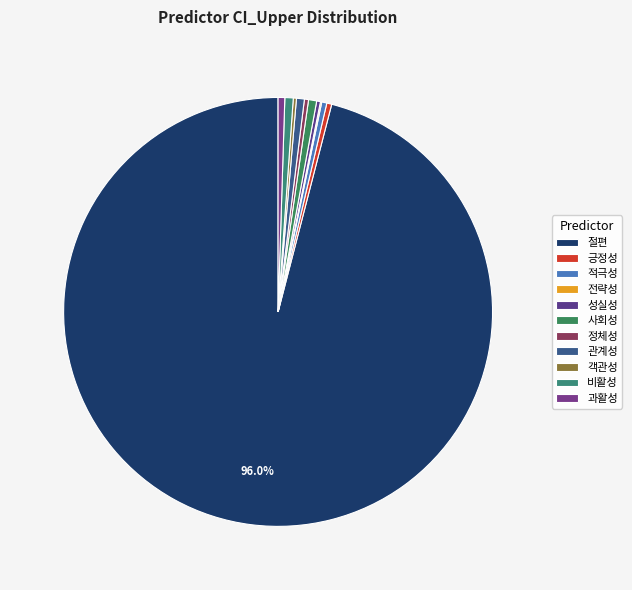

What is the total percentage of 과활성 and 적극성?

0.9%